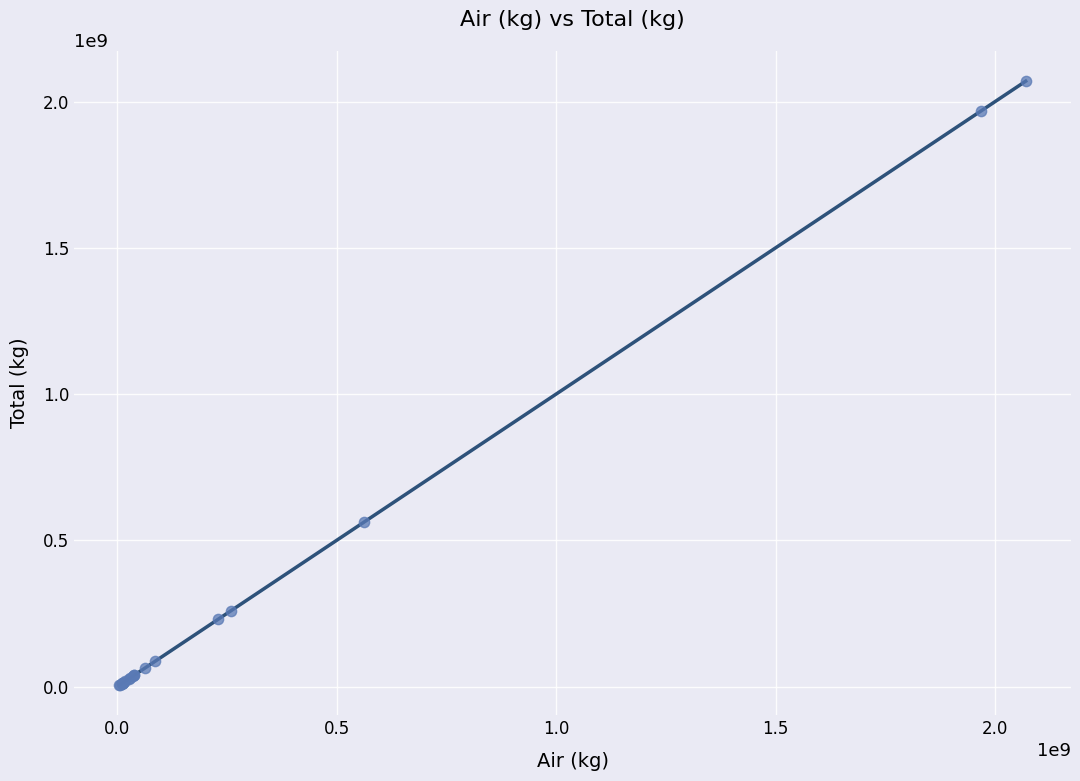

What Y value in the scatter plot is closest to 1037699885?

563606754.7